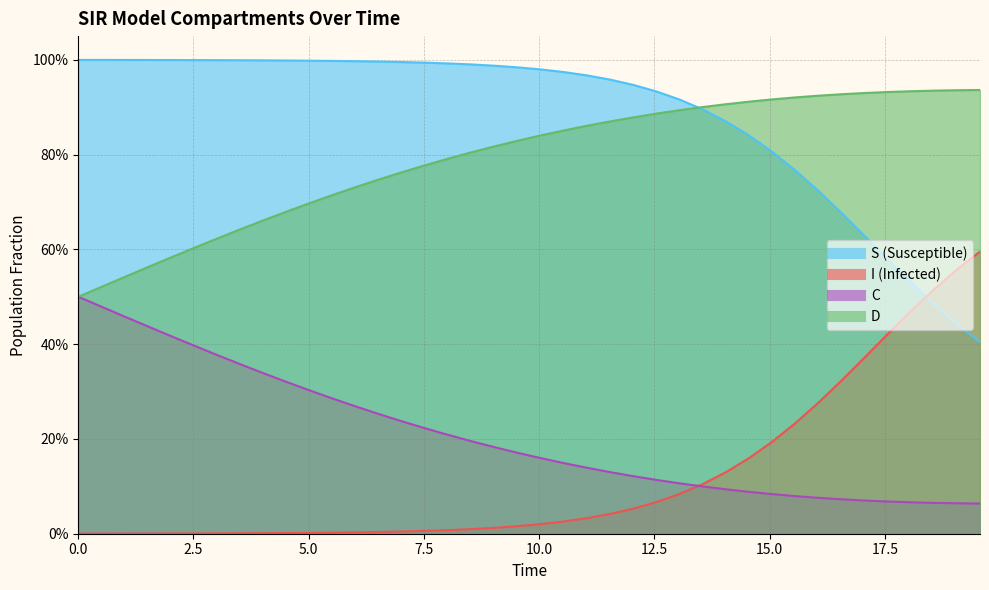

Rank the series at 12.5 from highest to lowest value.

S, D, C, I